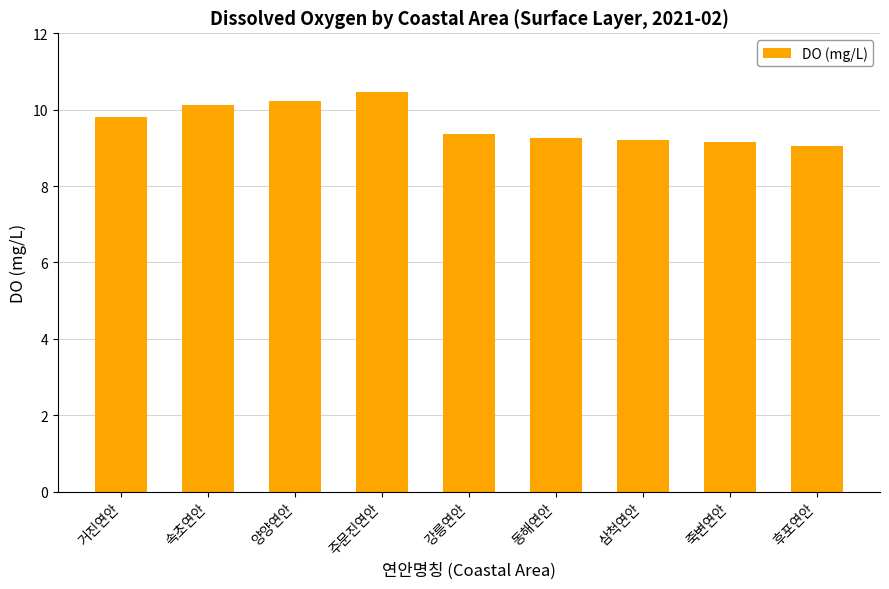

What is the minimum value shown in the chart?

9.1